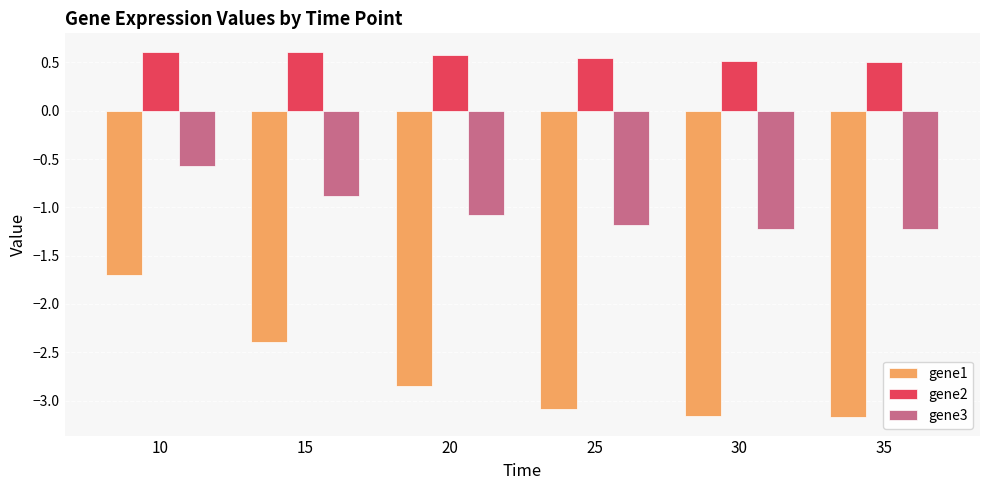

What is the highest value of the gene1 series?

-1.7